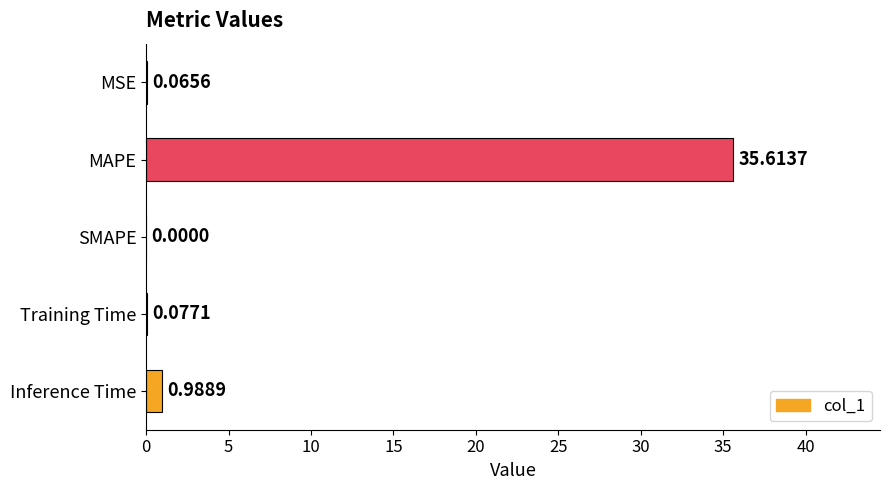

Between MSE and MAPE, which is larger?

MAPE